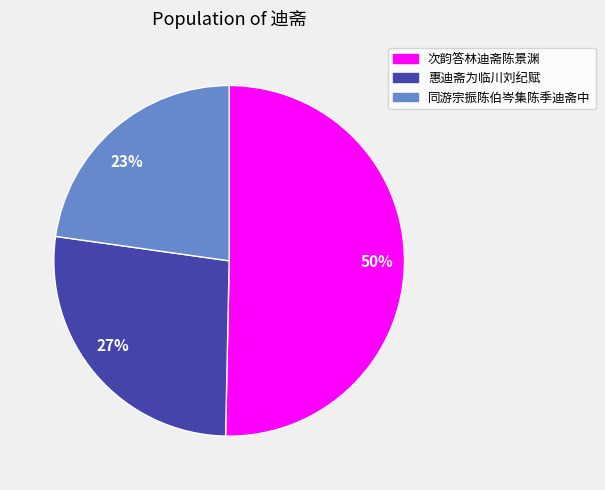

Between 同游宗振陈伯岑集陈季迪斋中 and 惠迪斋为临川刘纪赋, which is larger?

惠迪斋为临川刘纪赋